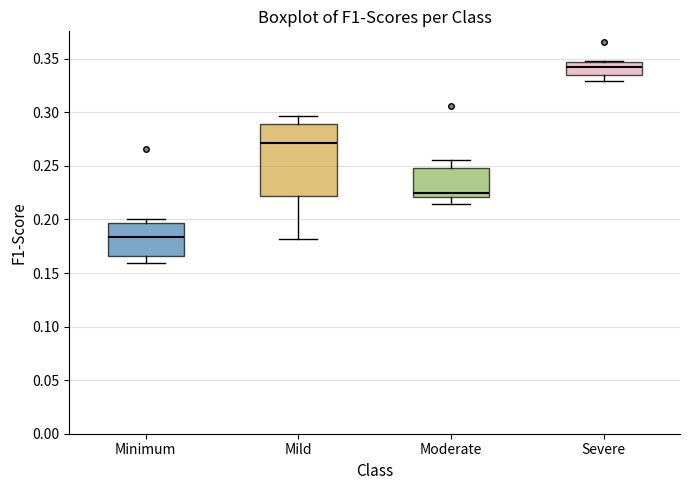

Reading left to right, transcribe this box plot: for each box, give where its median line is, the range the box spans, and where its two whiskers end, as read against the y-axis. The values are not printed on the chart, so give them approximately, as read against the axis.

Minimum: median 0.185, box 0.165 to 0.195, whiskers 0.160 to 0.200
Mild: median 0.270, box 0.220 to 0.290, whiskers 0.180 to 0.295
Moderate: median 0.225, box 0.220 to 0.250, whiskers 0.215 to 0.255
Severe: median 0.340, box 0.335 to 0.345, whiskers 0.330 to 0.350